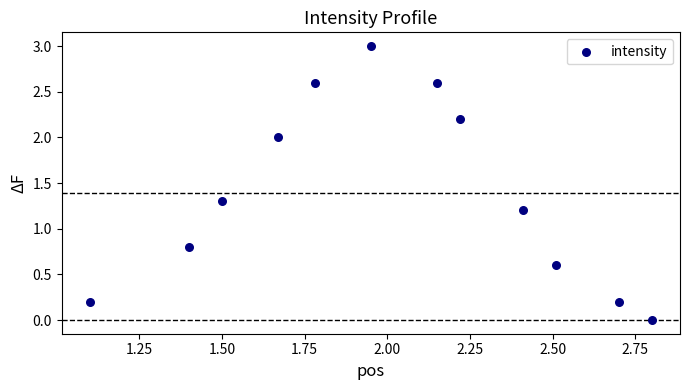

What is the range of Y values (max minus min)?

3.0